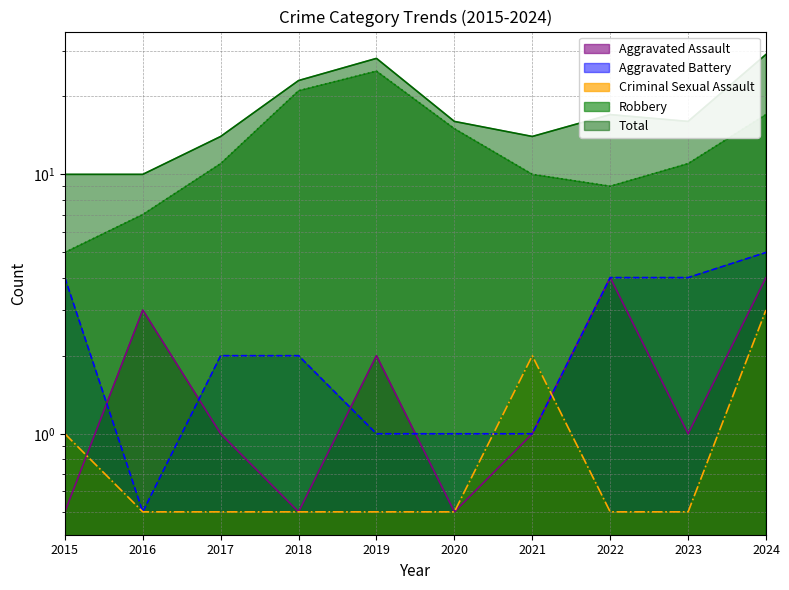

Does the chart display data point markers on the line(s)?

No